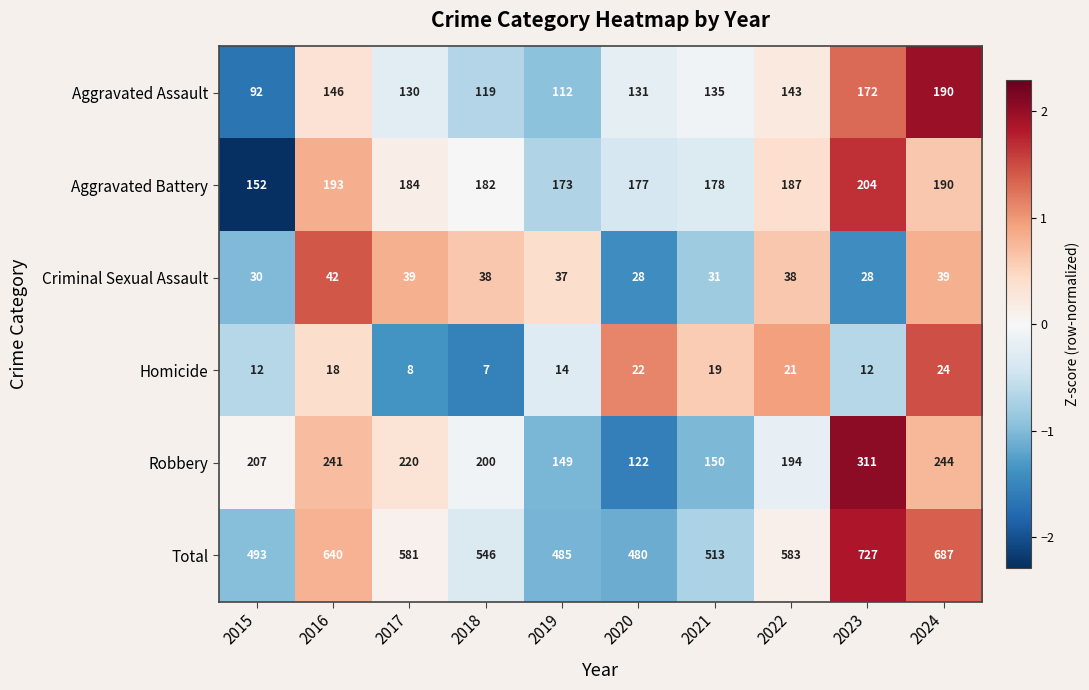

At 2017, list the series in order from smallest to largest.

Homicide, Criminal Sexual Assault, Aggravated Assault, Aggravated Battery, Robbery, Total